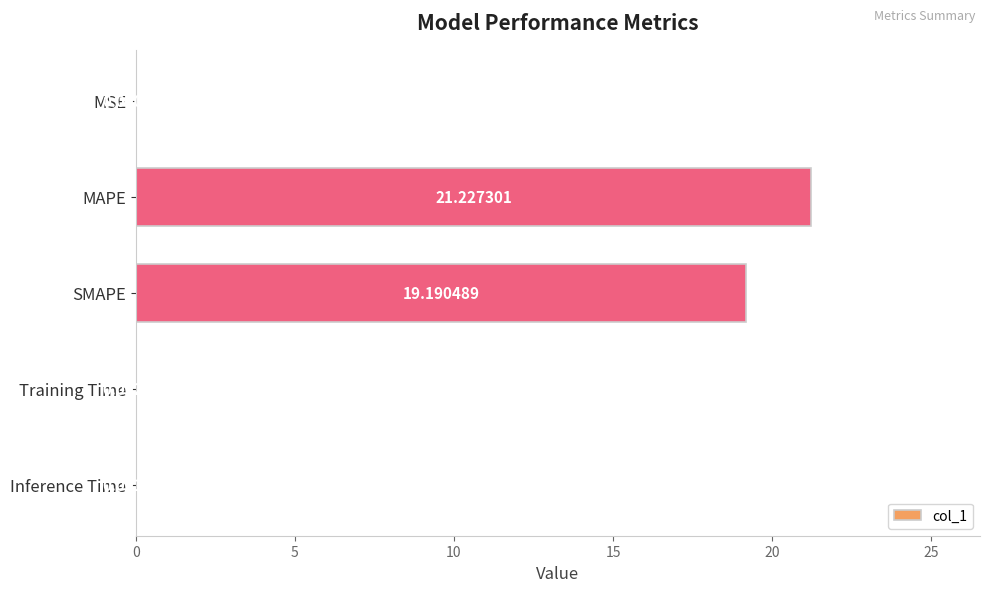

What is the sum of the values at MAPE and Inference Time?

21.2